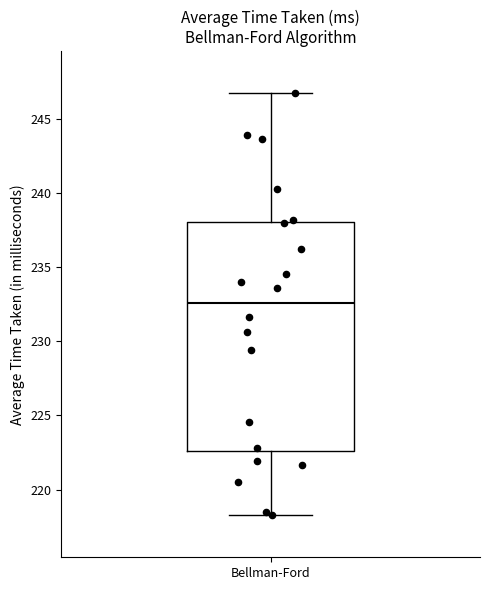

Transcribe this box plot: give where the median line is, the range the box spans, and where the two whiskers end, as read against the y-axis. The values are not printed on the chart, so give them approximately, as read against the axis.

median 232.5, box 222.5 to 238.0, whiskers 218.5 to 246.5